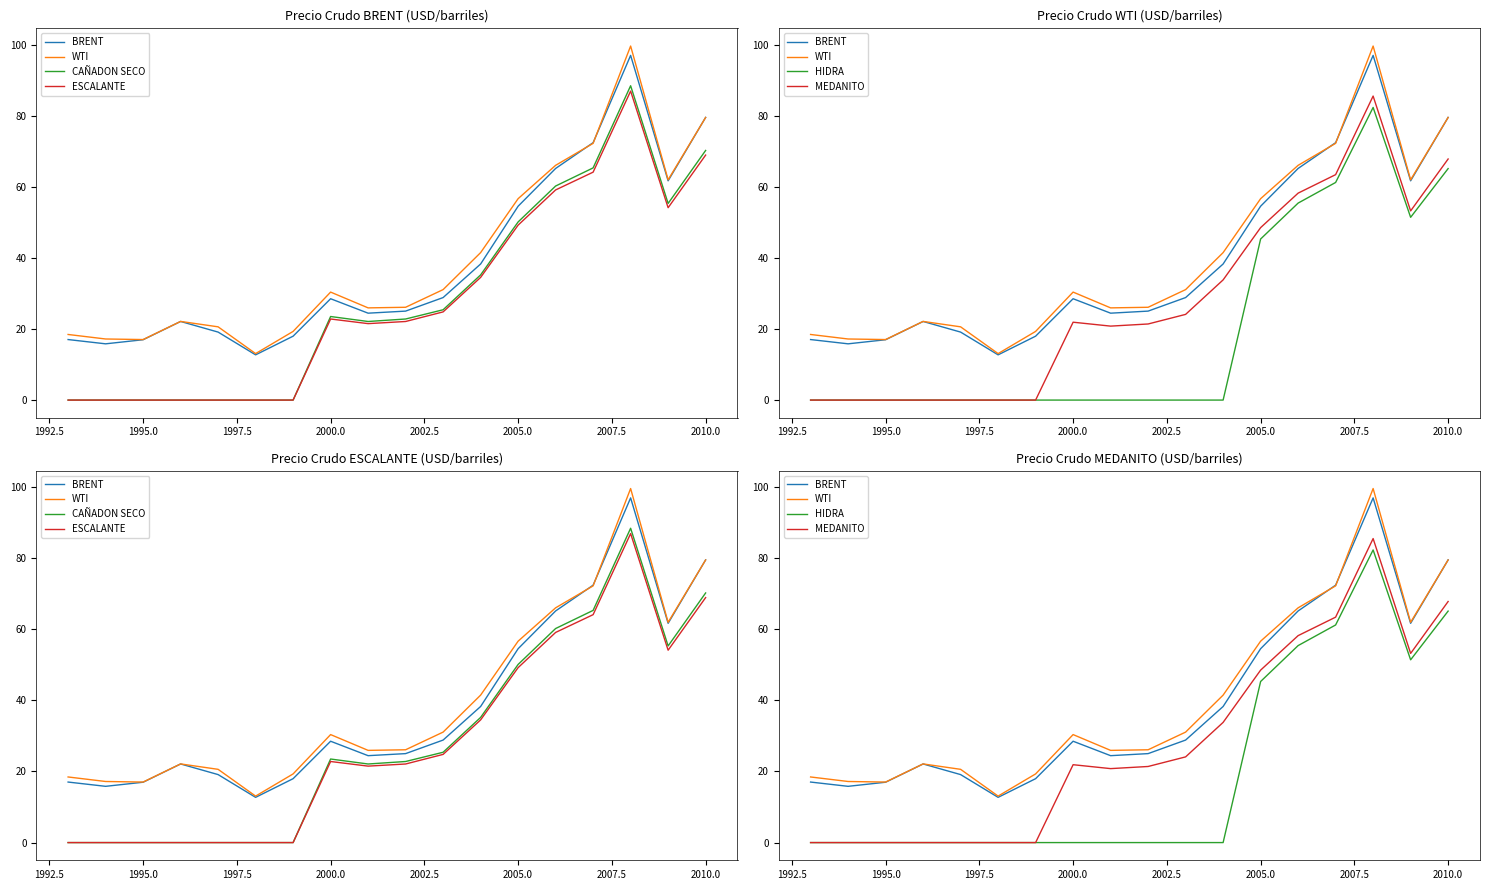

How many lines are shown in the chart?

6